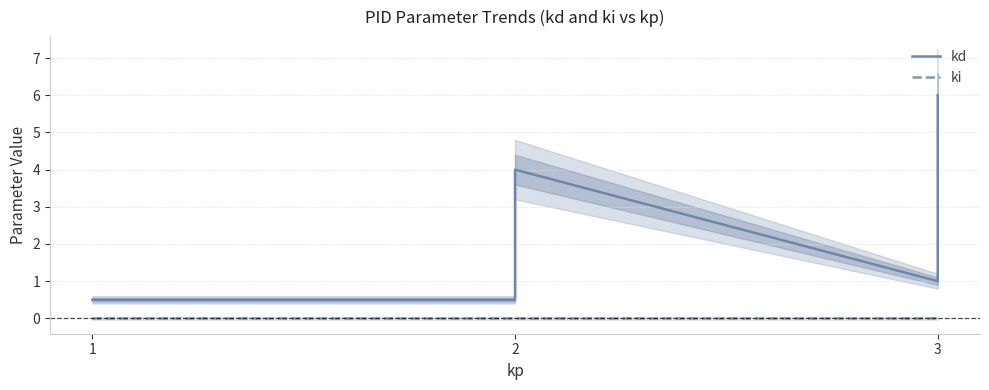

True or false: ki and kd intersect in this chart.

False